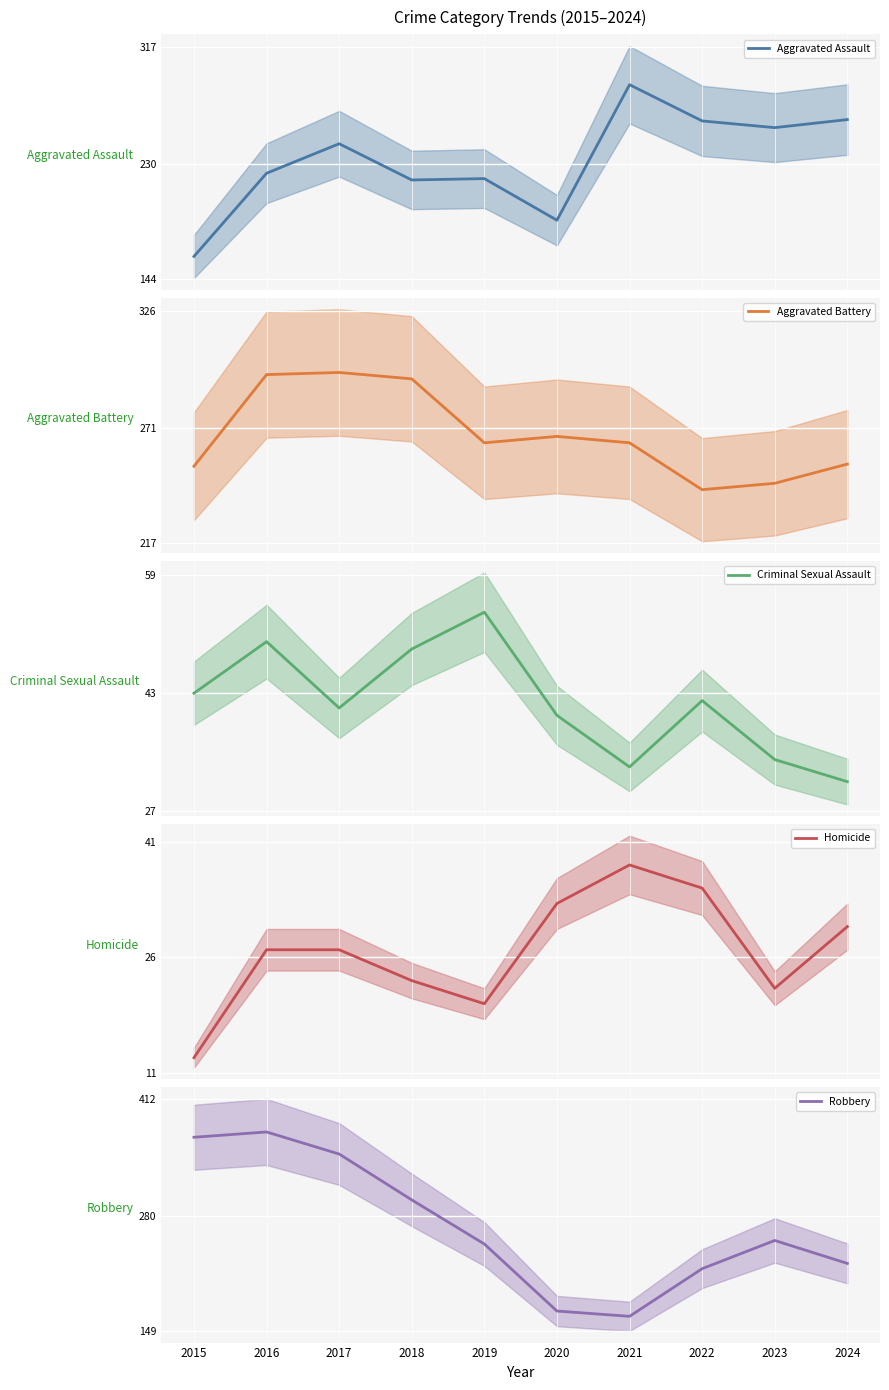

What is the lowest value of the Aggravated Assault series?

161